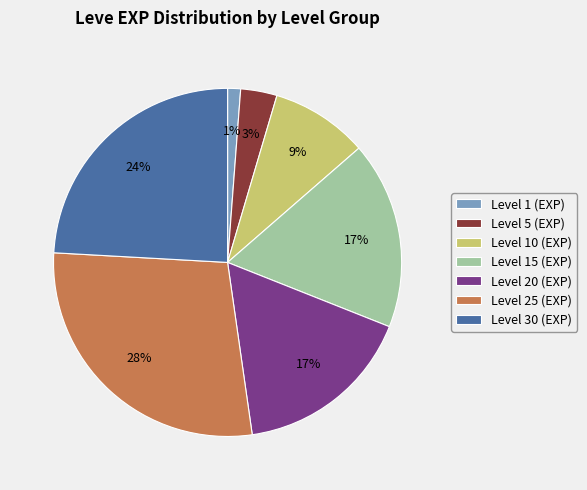

What percentage is the Level 1 (EXP) slice, to the nearest percent?

1%